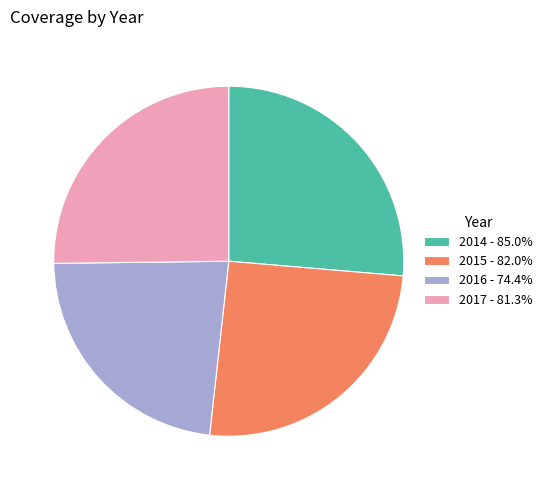

Is 2016 - 74.4% the majority of the pie?

No